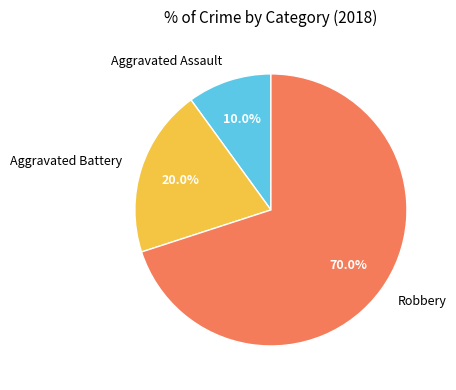

How much of the chart is everything except Aggravated Battery?

80.0%